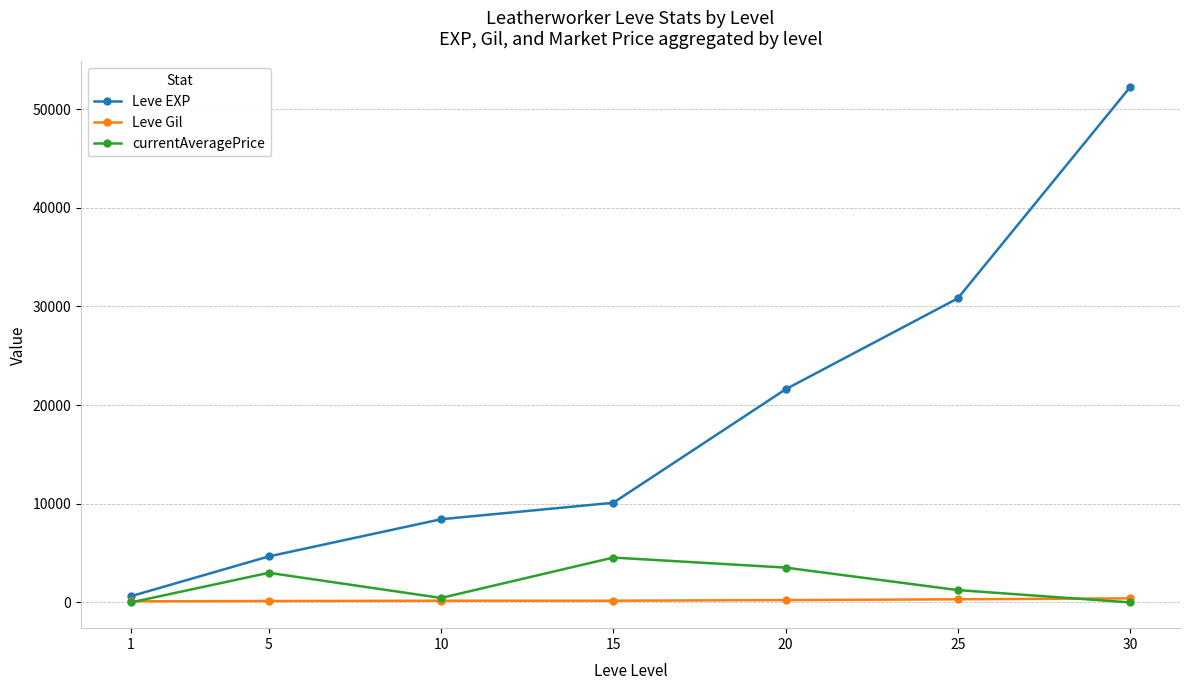

How many lines are shown in the chart?

3